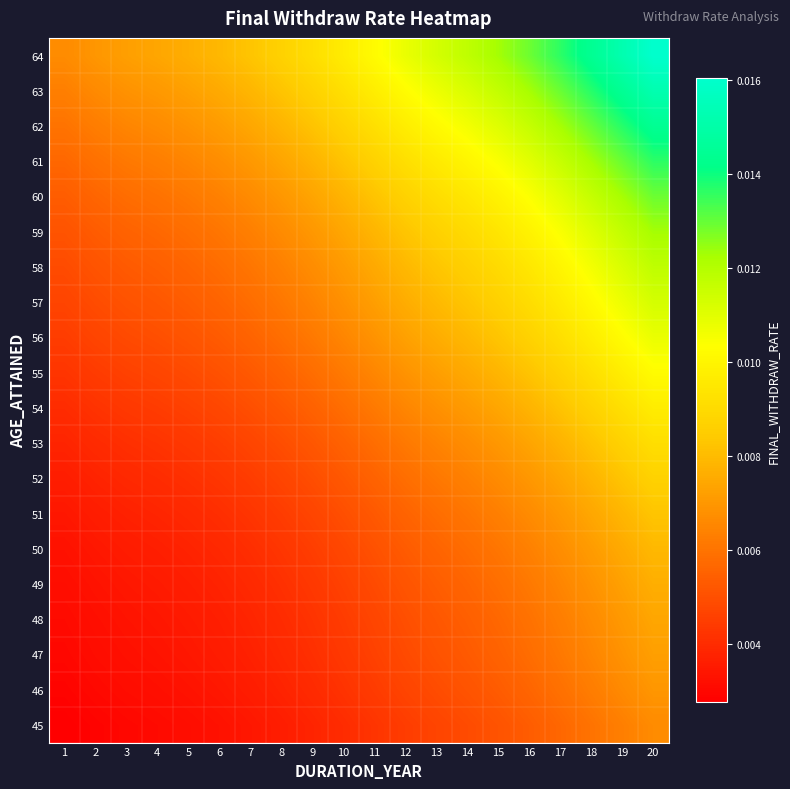

At which category is the sum across all series the highest?

20